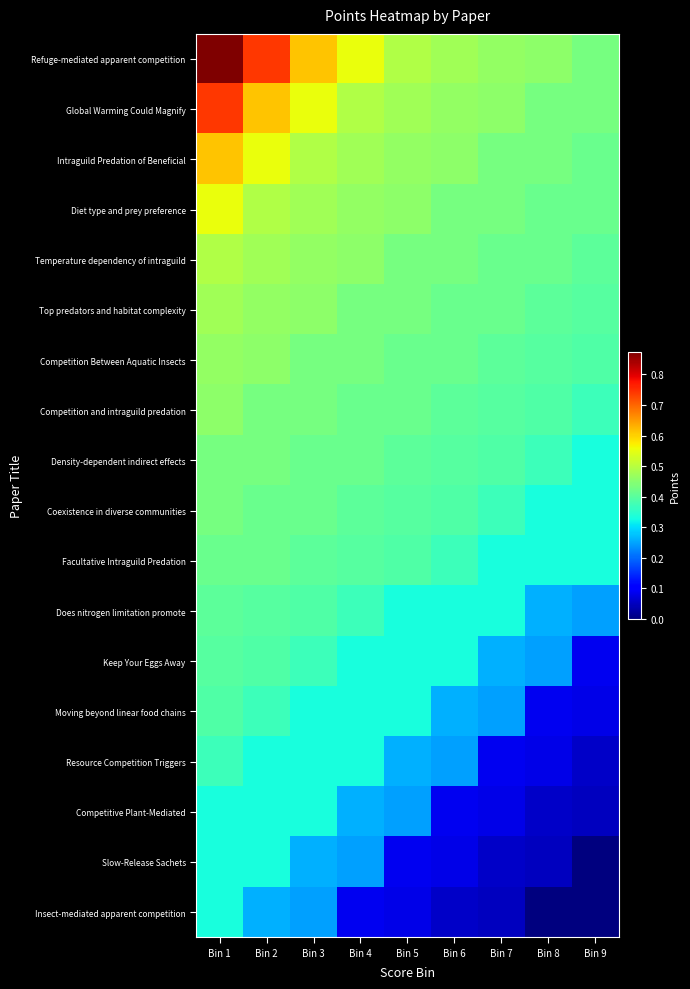

Which category has the highest value across all series?

Bin 1